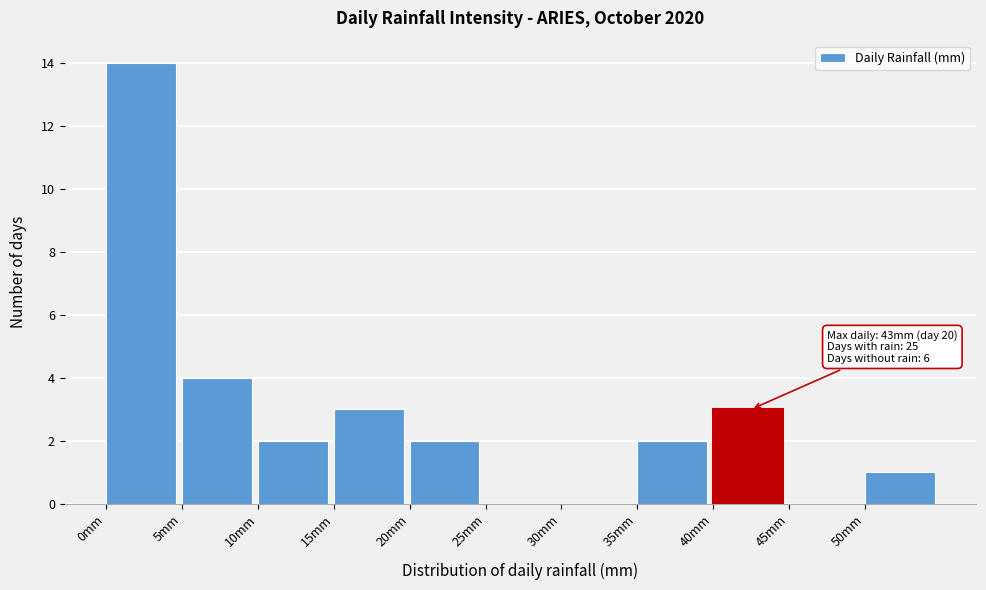

Over which range of the x-axis is the bar tallest?

0 to 5